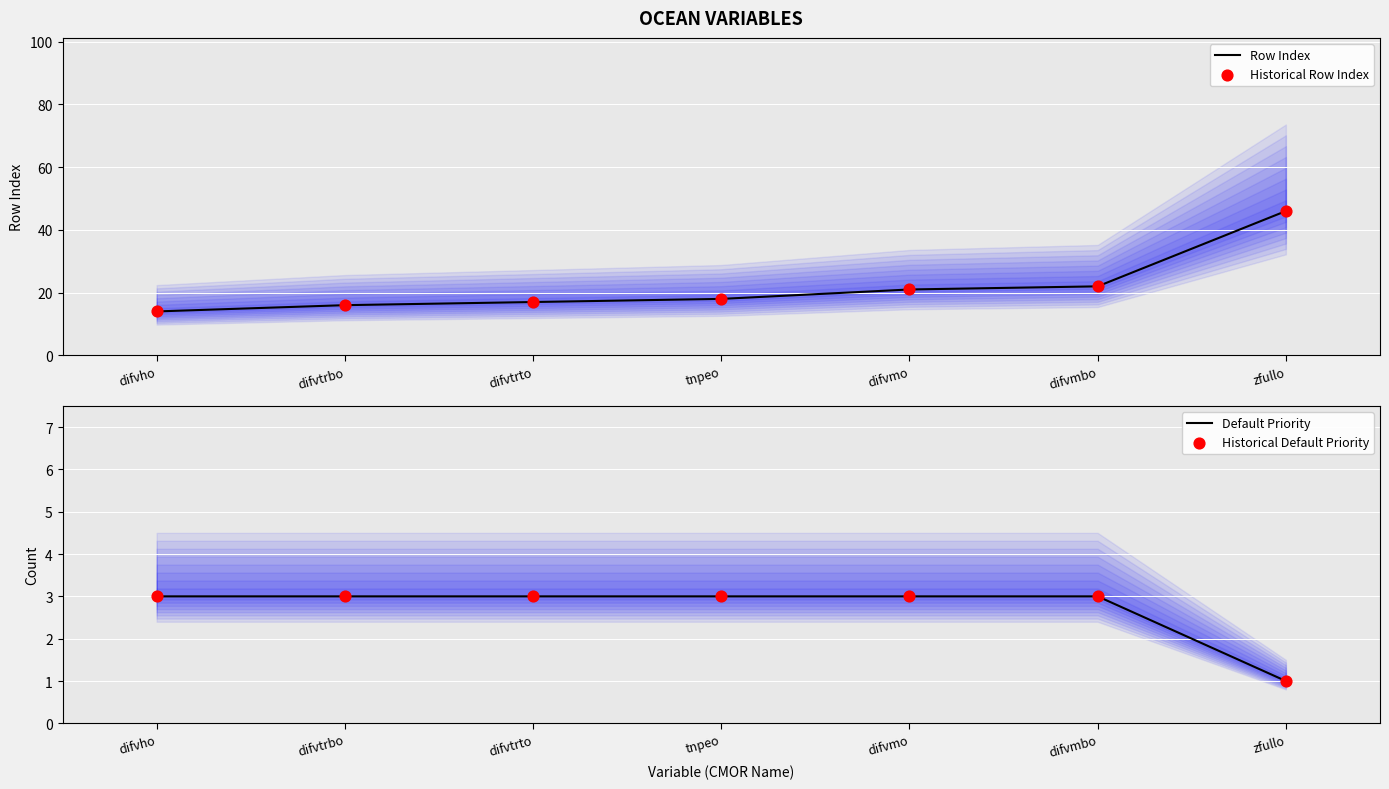

What is the total value across all series at difvho?

34